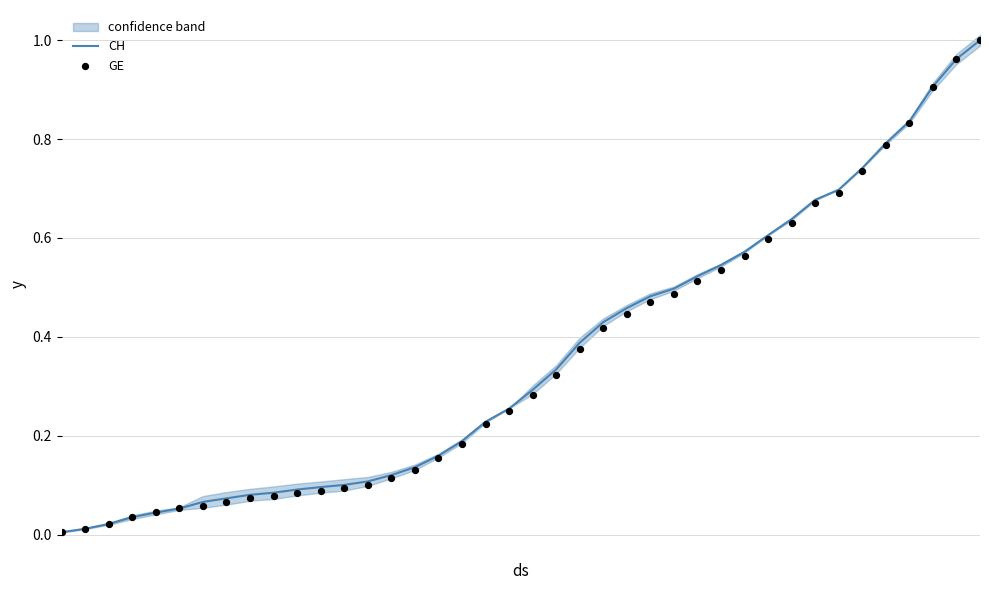

What are all the series names shown in the legend?

CH, GE